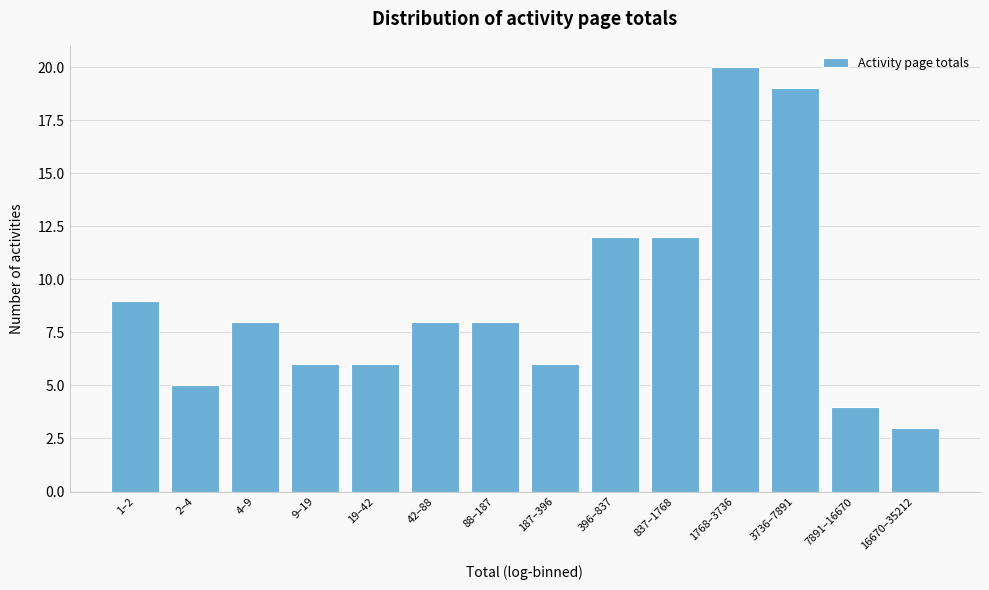

Reading right to left, transcribe all the data shown in this chart.

16670–35212=3	7891–16670=4	3736–7891=19	1768–3736=20	837–1768=12	396–837=12	187–396=6	88–187=8	42–88=8	19–42=6	9–19=6	4–9=8	2–4=5	1–2=9